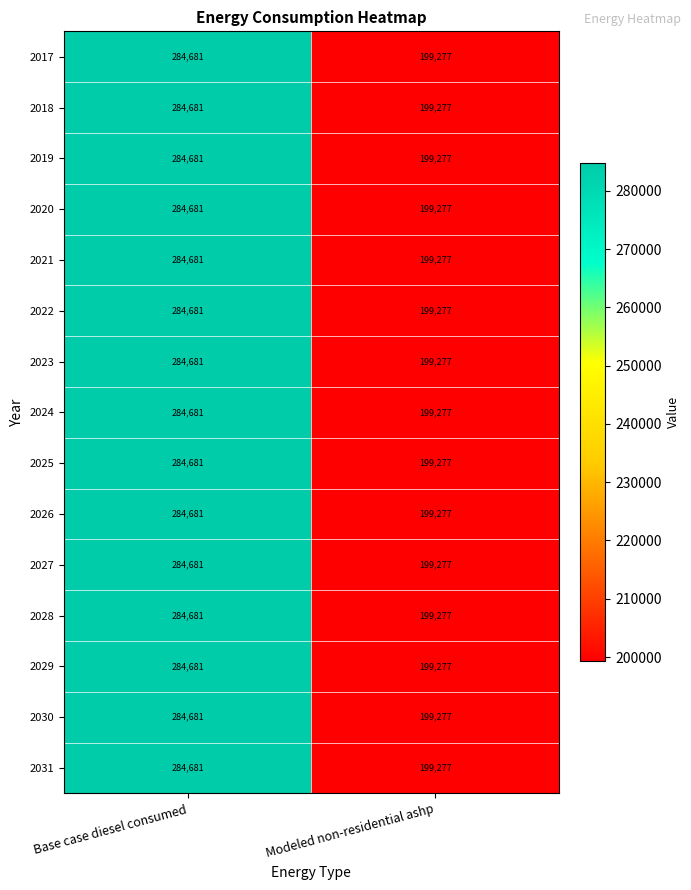

What is the difference between the 2028 values at Modeled non-residential ashp and Base case diesel consumed?

85404